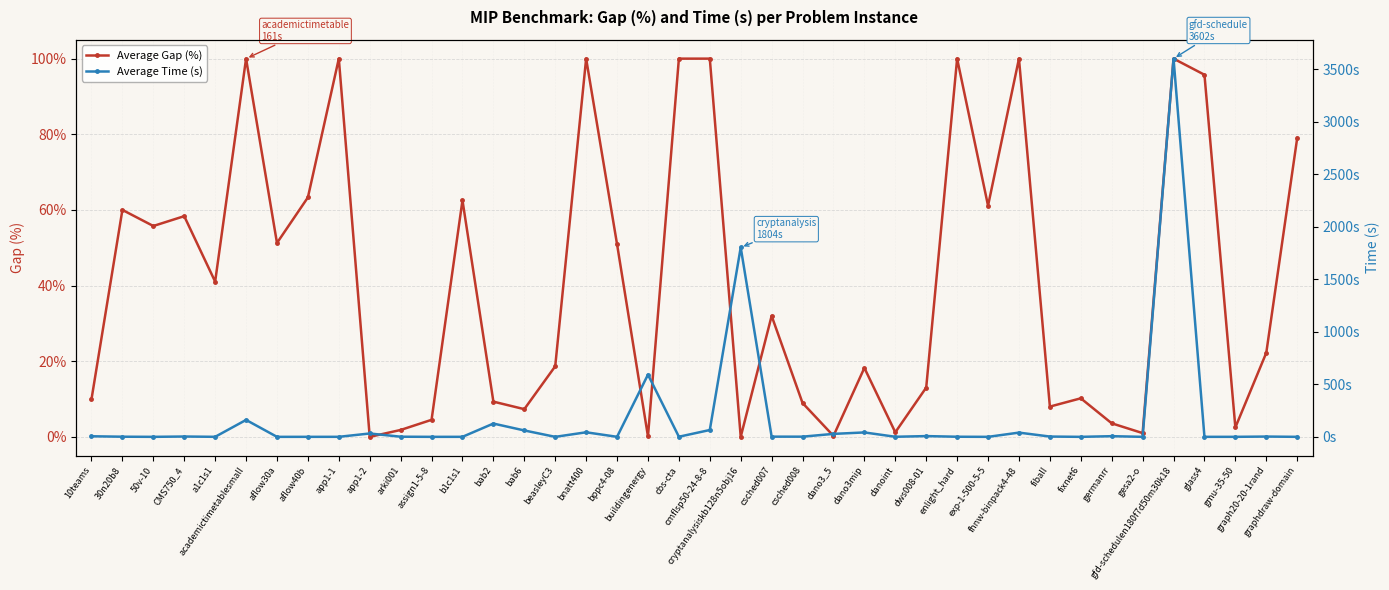

What is the sum of all Average Gap (%) values?

1651.8